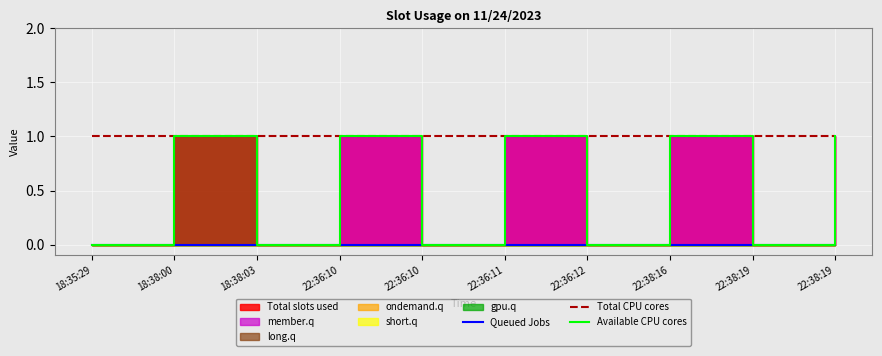

True or false: Total CPU cores and Available CPU cores cross at least once.

False